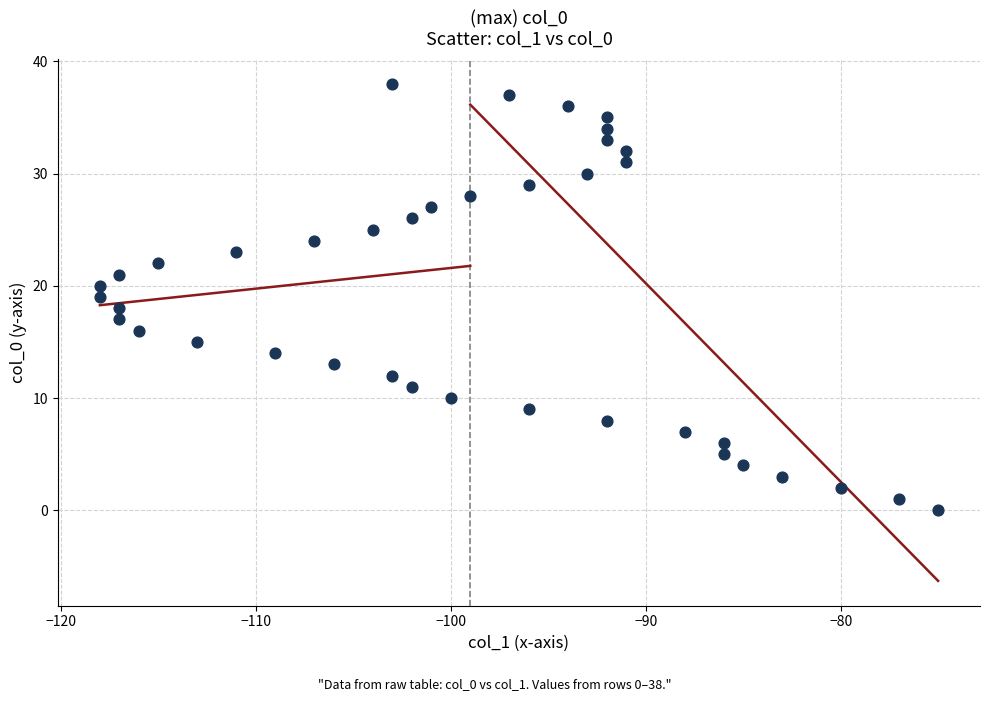

What is the range of X values (max minus min)?

43